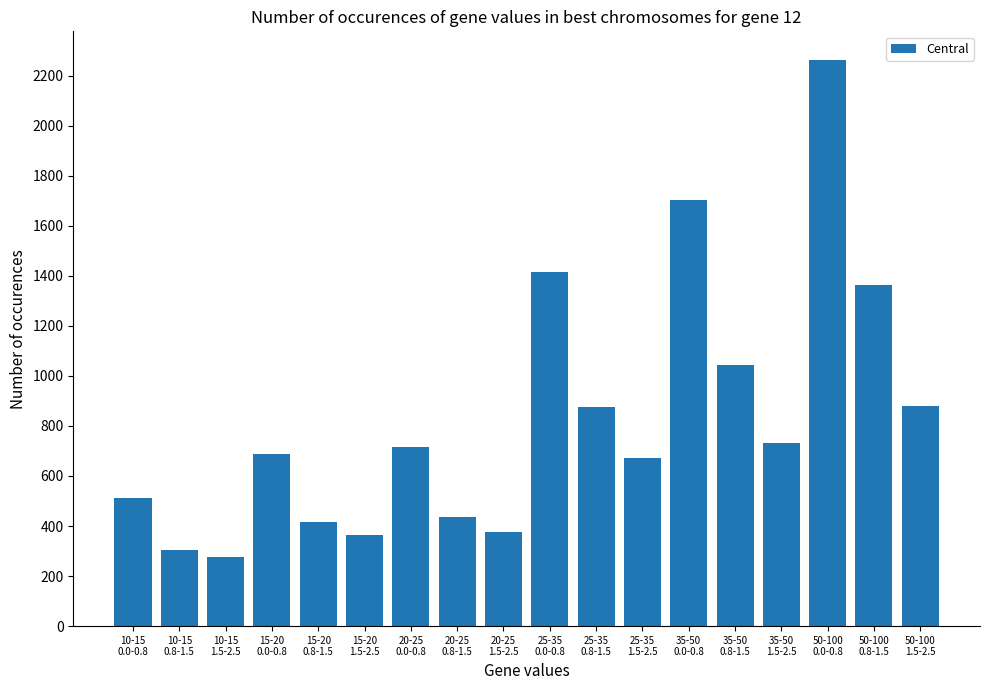

What is the sum of the values at 35-50
0.0-0.8 and 10-15
0.8-1.5?

2007.1